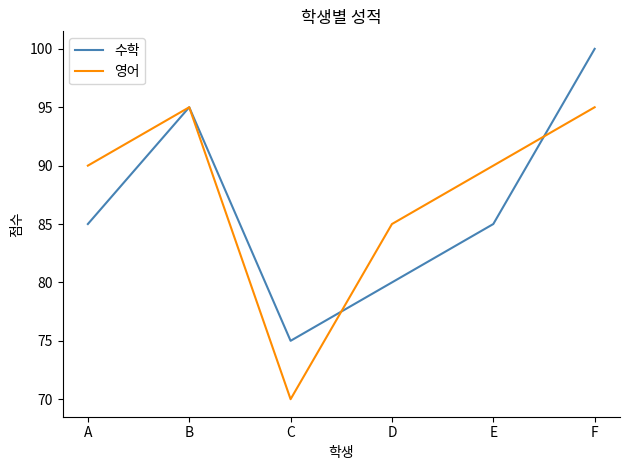

How many lines are shown in the chart?

2